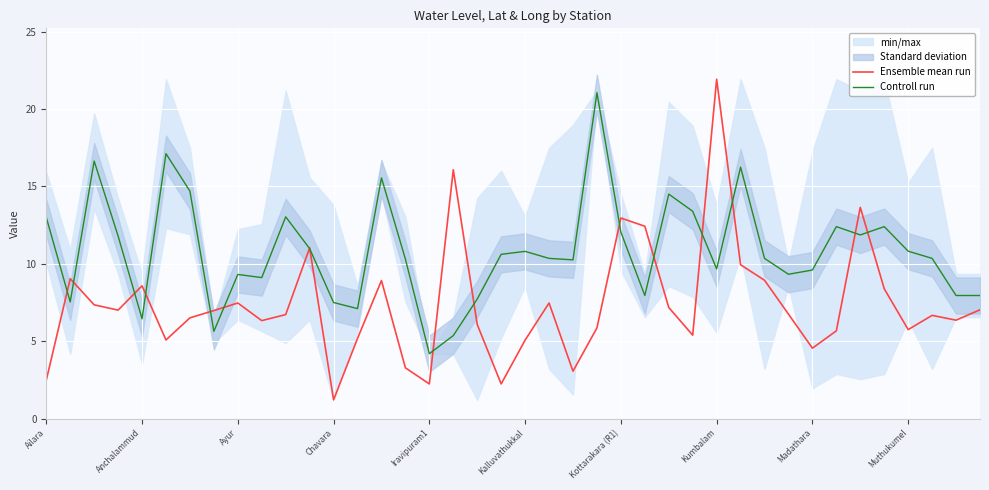

At how many categories does at least one series exceed 9?

32